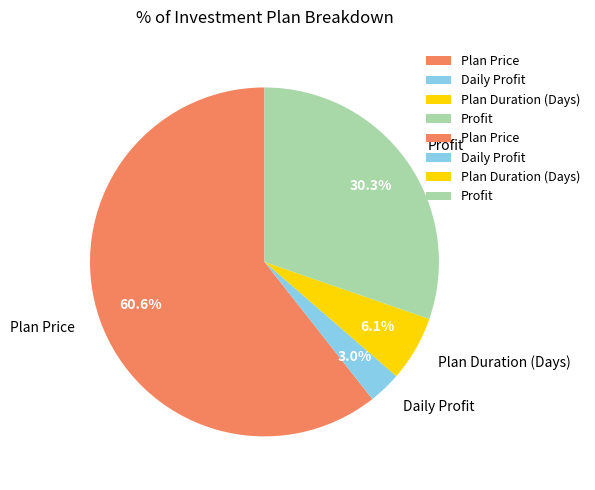

Between Daily Profit and Profit, which is larger?

Profit